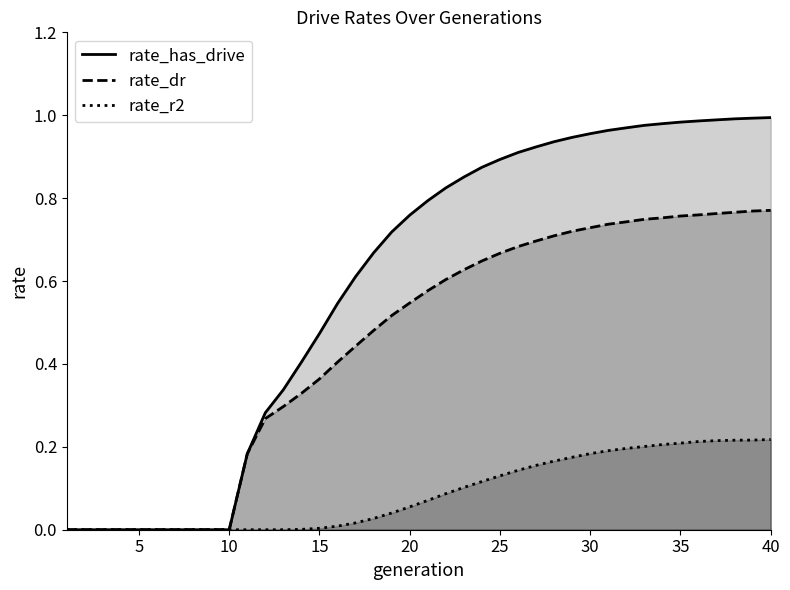

List the series in order of their overall mean, highest first.

rate_has_drive, rate_dr, rate_r2